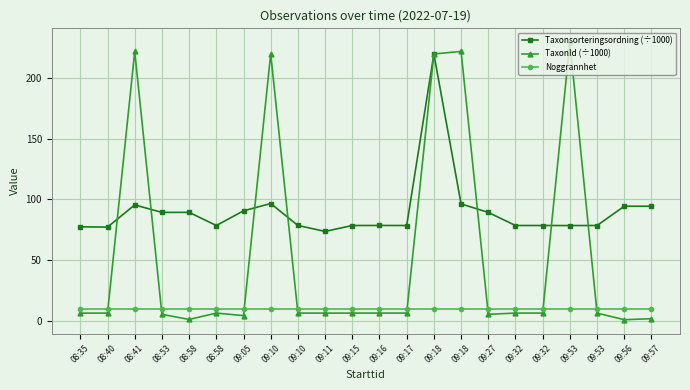

The value of Taxonsorteringsordning (÷1000) at 08:58 is 89.4. True or false?

True